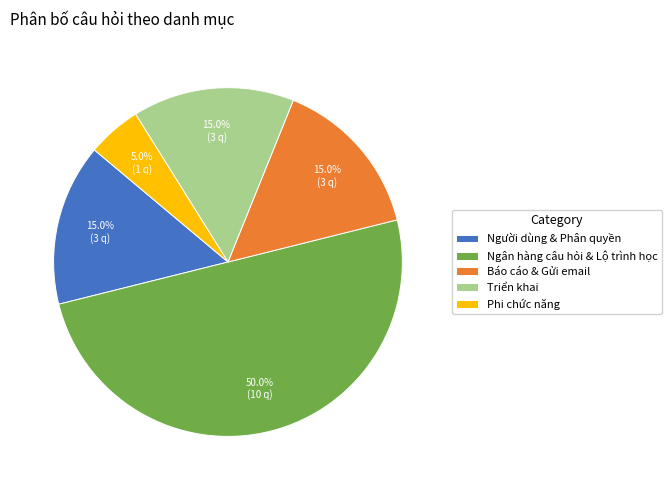

How many slices are in this pie chart?

5